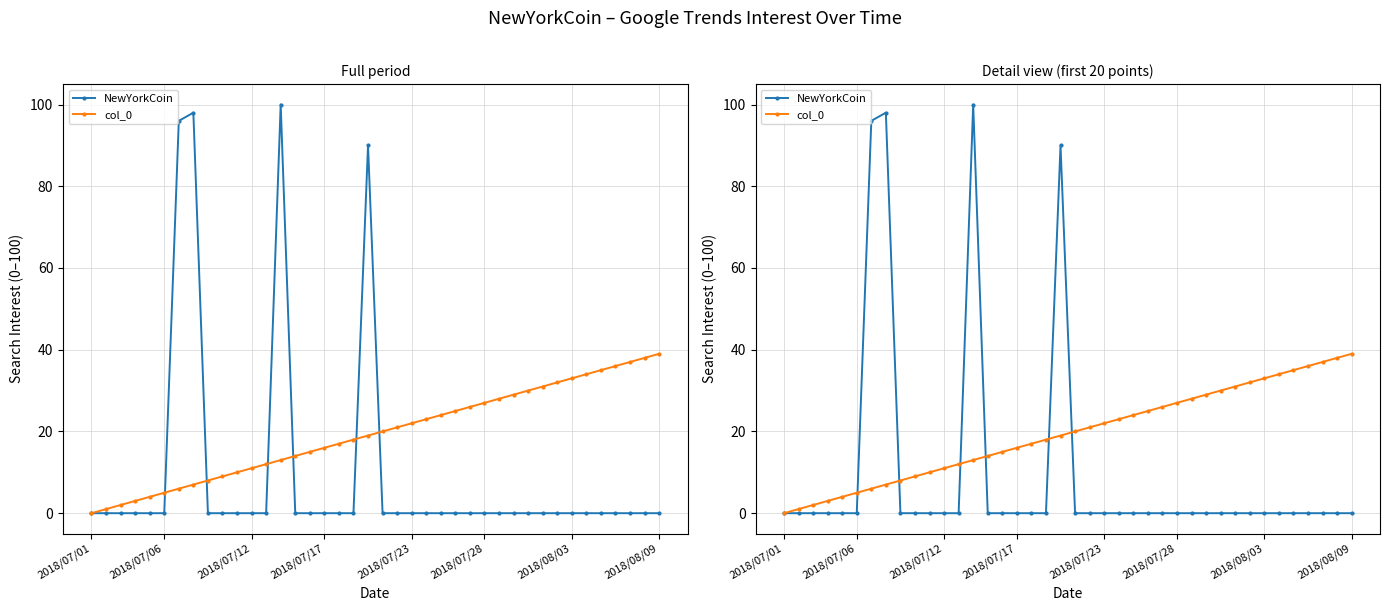

At 32, list the series in order from smallest to largest.

NewYorkCoin, col_0